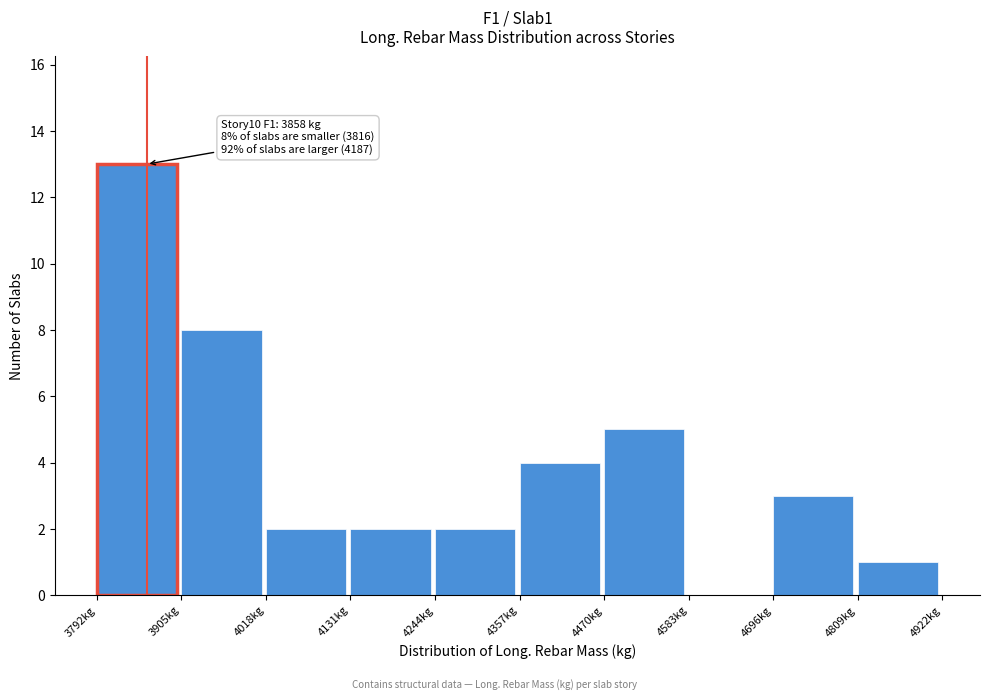

Over which range of the x-axis is the bar tallest?

3800 to 3900